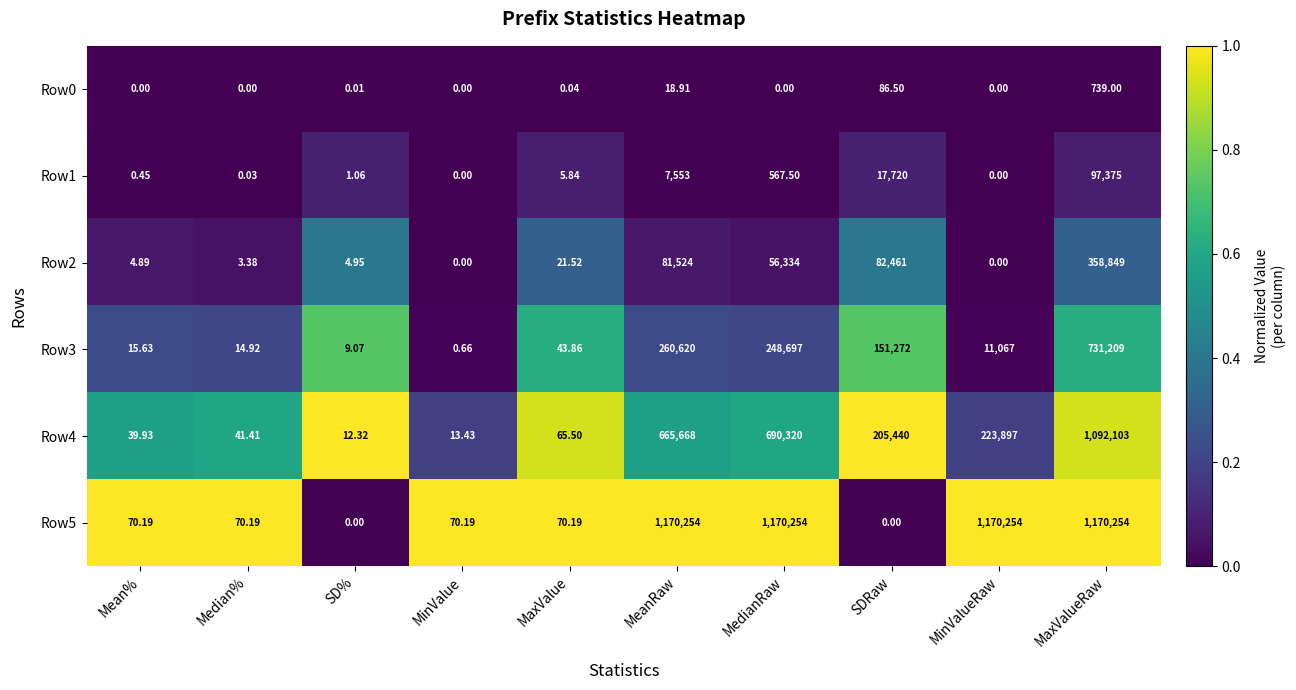

Which category has the highest value in the Row1 series?

MaxValueRaw